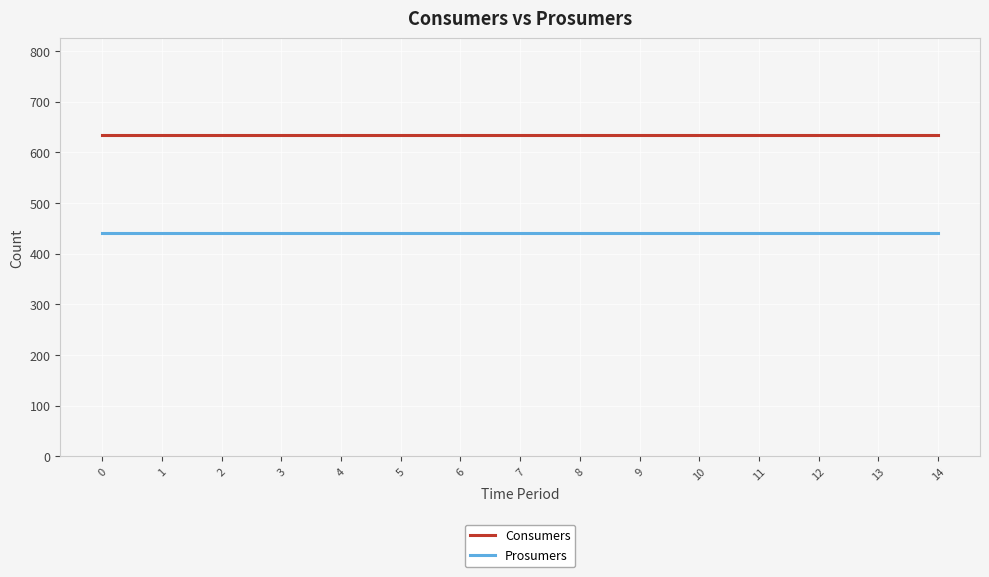

True or false: Prosumers and Consumers cross at least once.

False